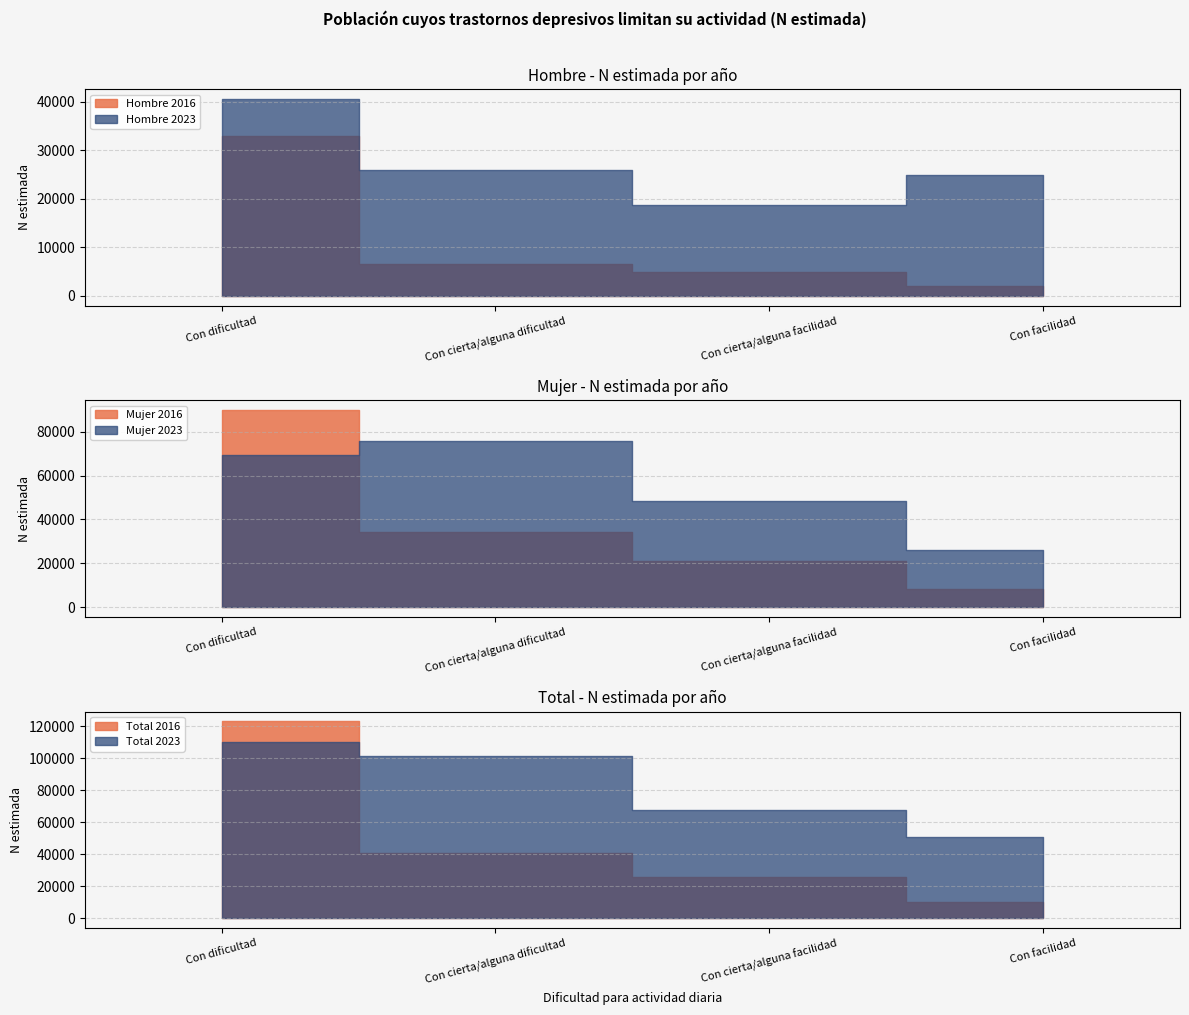

Between Con dificultad and Con cierta/alguna dificultad, which series saw the biggest shift?

Total 2016